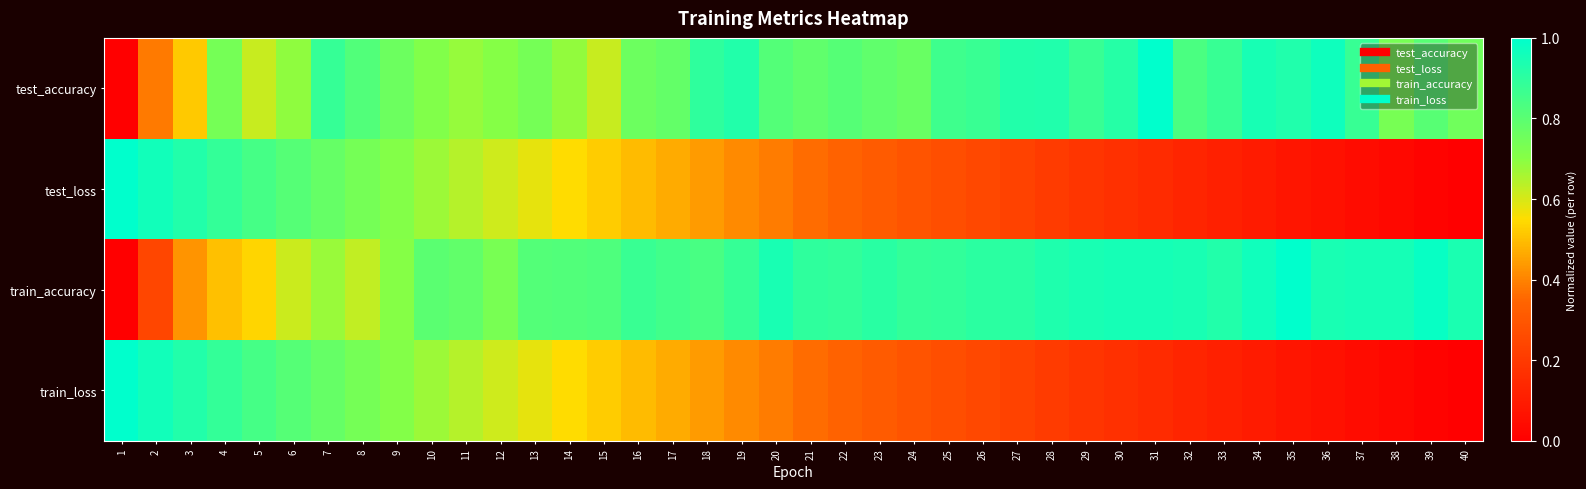

Reading left to right, list all the values displayed in this chart.

test_accuracy: 1=0.0	2=0.4	3=0.5	4=0.7	5=0.6	6=0.7	7=0.9	8=0.8	9=0.8	10=0.7	11=0.7	12=0.7	13=0.7	14=0.7	15=0.6	16=0.8	17=0.8	18=0.9	19=0.9	20=0.8	21=0.8	22=0.8	23=0.8	24=0.8	25=0.9	26=0.9	27=0.9	28=0.9	29=0.9	30=0.9	31=1.0	32=0.8	33=0.9	34=0.9	35=0.9	36=1.0	37=0.9	38=0.7	39=0.8	40=0.8
test_loss: 1=1.0	2=1.0	3=0.9	4=0.9	5=0.8	6=0.8	7=0.8	8=0.7	9=0.7	10=0.7	11=0.6	12=0.6	13=0.6	14=0.6	15=0.5	16=0.5	17=0.5	18=0.4	19=0.4	20=0.4	21=0.4	22=0.3	23=0.3	24=0.3	25=0.3	26=0.2	27=0.2	28=0.2	29=0.2	30=0.2	31=0.1	32=0.1	33=0.1	34=0.1	35=0.1	36=0.1	37=0.0	38=0.0	39=0.0	40=0.0
train_accuracy: 1=0.0	2=0.2	3=0.4	4=0.5	5=0.5	6=0.6	7=0.7	8=0.6	9=0.7	10=0.8	11=0.8	12=0.7	13=0.8	14=0.8	15=0.8	16=0.9	17=0.9	18=0.8	19=0.9	20=0.9	21=0.9	22=0.9	23=0.9	24=0.9	25=0.9	26=0.9	27=0.9	28=0.9	29=0.9	30=0.9	31=0.9	32=0.9	33=0.9	34=1.0	35=1.0	36=0.9	37=1.0	38=1.0	39=1.0	40=0.9
train_loss: 1=1.0	2=1.0	3=0.9	4=0.9	5=0.8	6=0.8	7=0.8	8=0.7	9=0.7	10=0.7	11=0.6	12=0.6	13=0.6	14=0.6	15=0.5	16=0.5	17=0.5	18=0.4	19=0.4	20=0.4	21=0.4	22=0.3	23=0.3	24=0.3	25=0.3	26=0.2	27=0.2	28=0.2	29=0.2	30=0.2	31=0.1	32=0.1	33=0.1	34=0.1	35=0.1	36=0.1	37=0.0	38=0.0	39=0.0	40=0.0